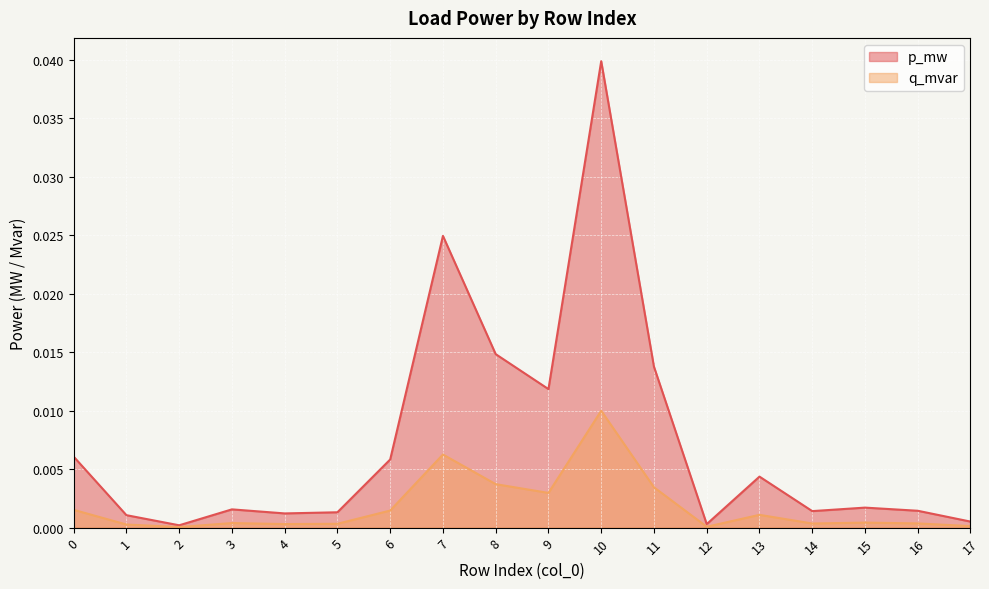

How many distinct data groups are displayed?

2